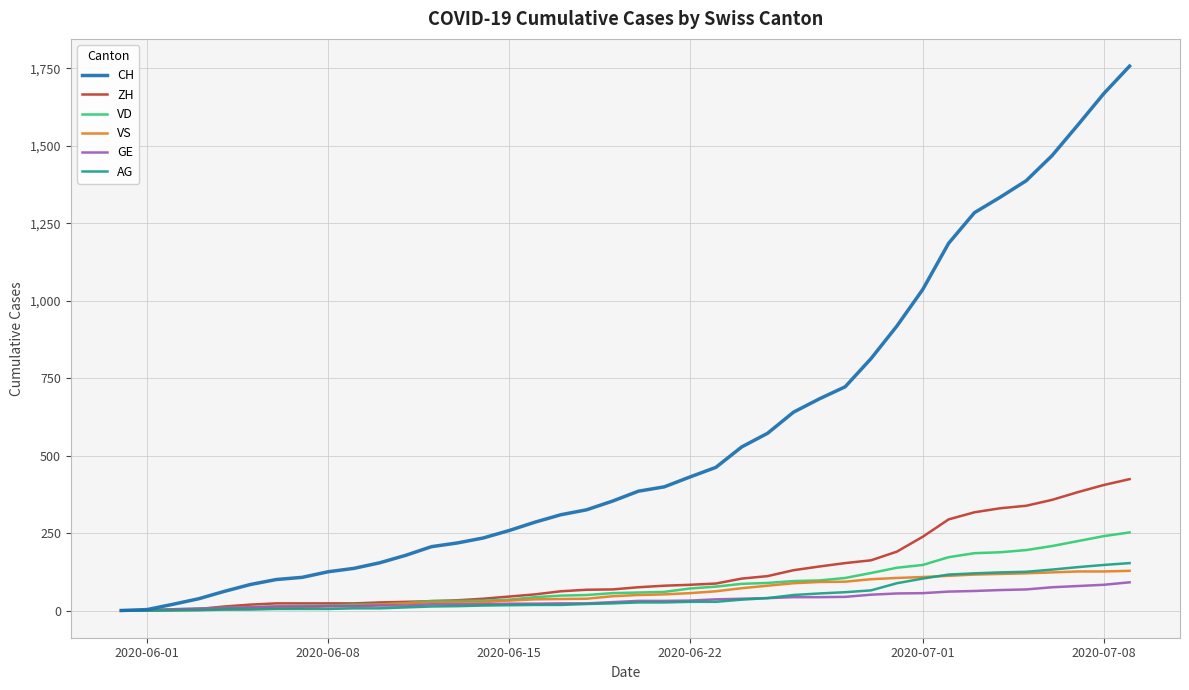

What is the average value of the VS series?

58